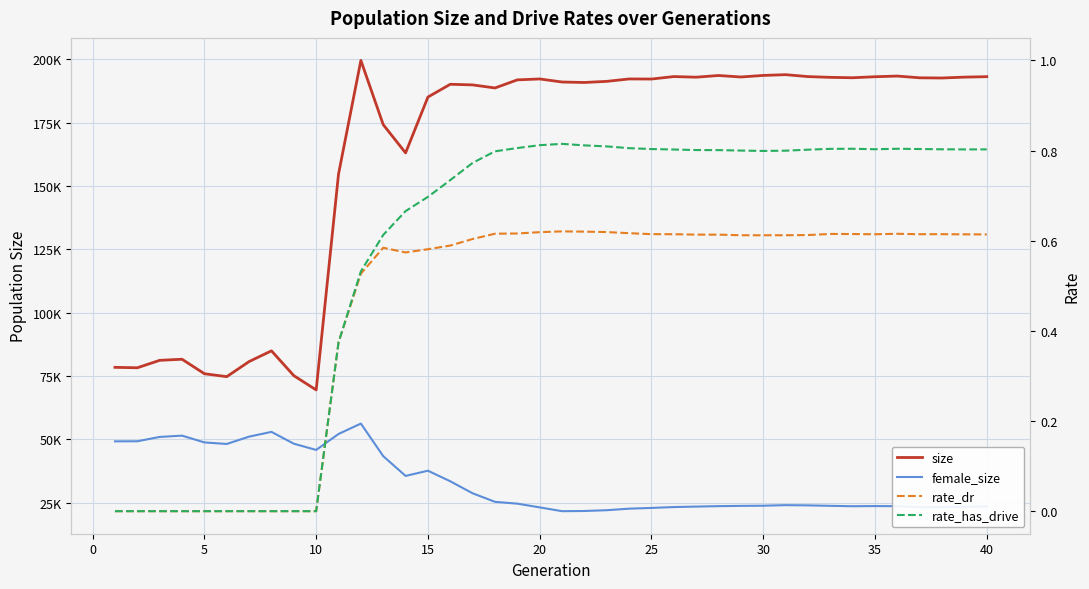

Is this an area chart (filled region under the line)?

No